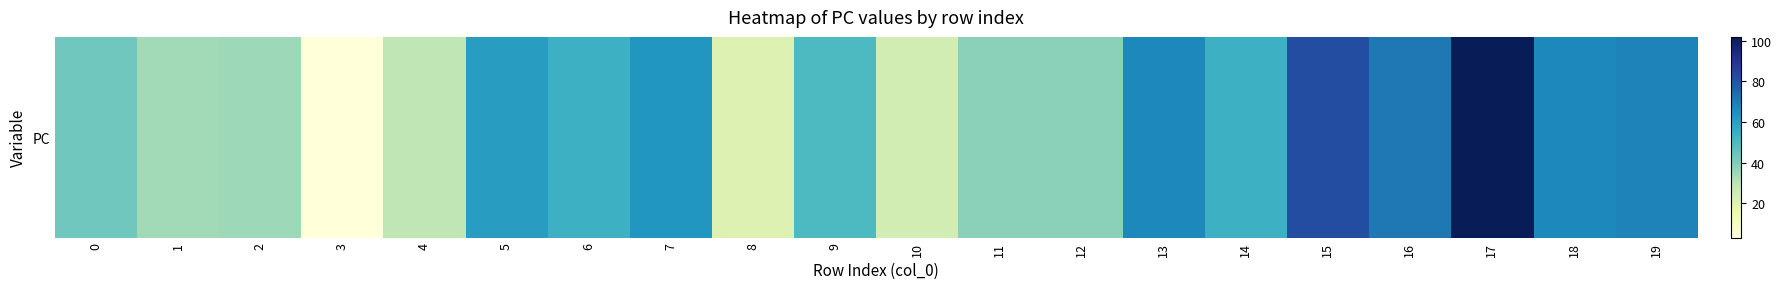

Reading left to right, what are all the values shown in this chart?

0=43	1=34	2=35	3=3	4=29	5=61	6=54	7=63	8=21	9=50	10=24	11=38	12=38	13=67	14=54	15=82	16=71	17=102	18=67	19=68